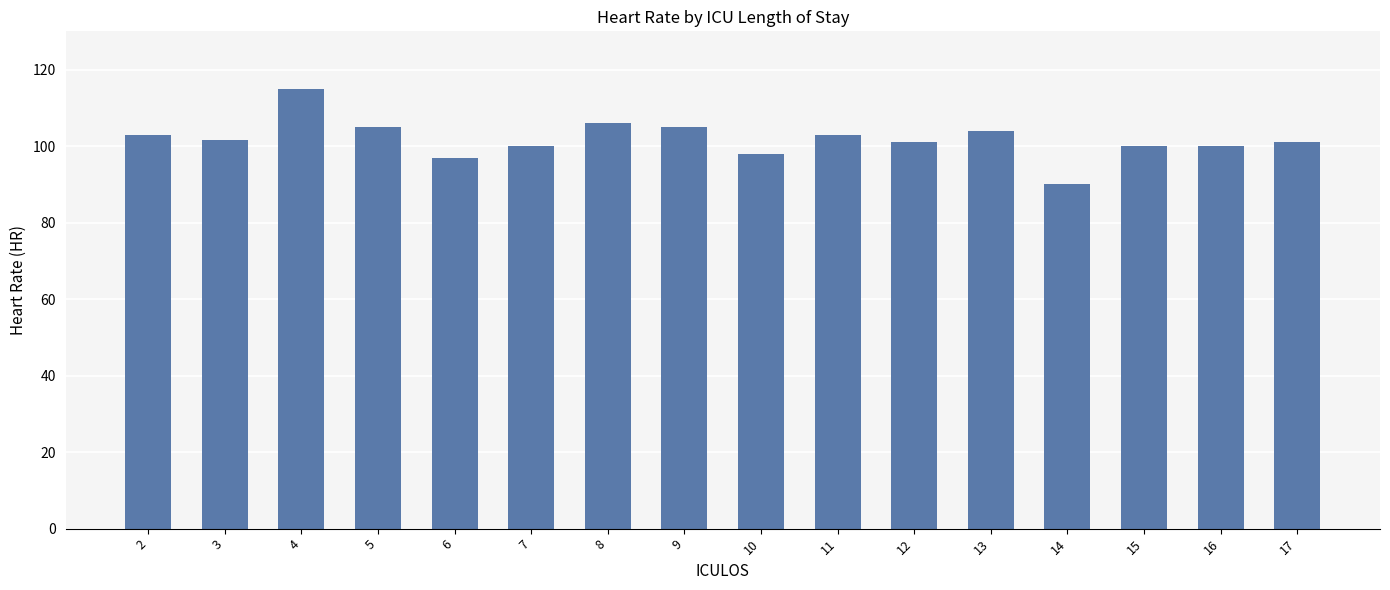

Which label corresponds to the smallest value in the chart?

14